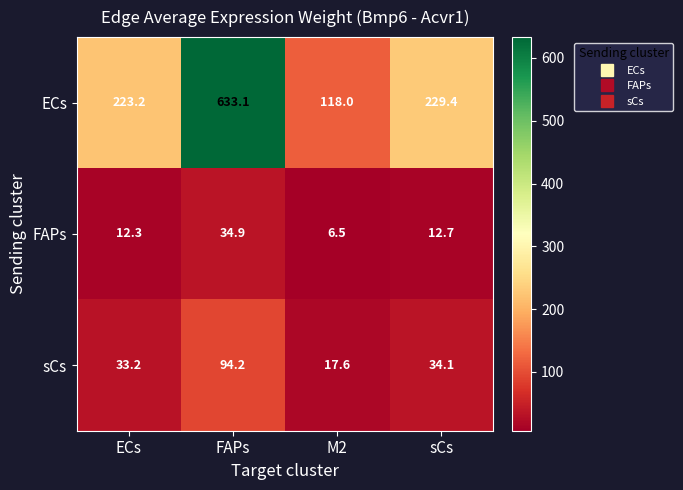

List the series in order of their peak value, lowest first.

FAPs, sCs, ECs